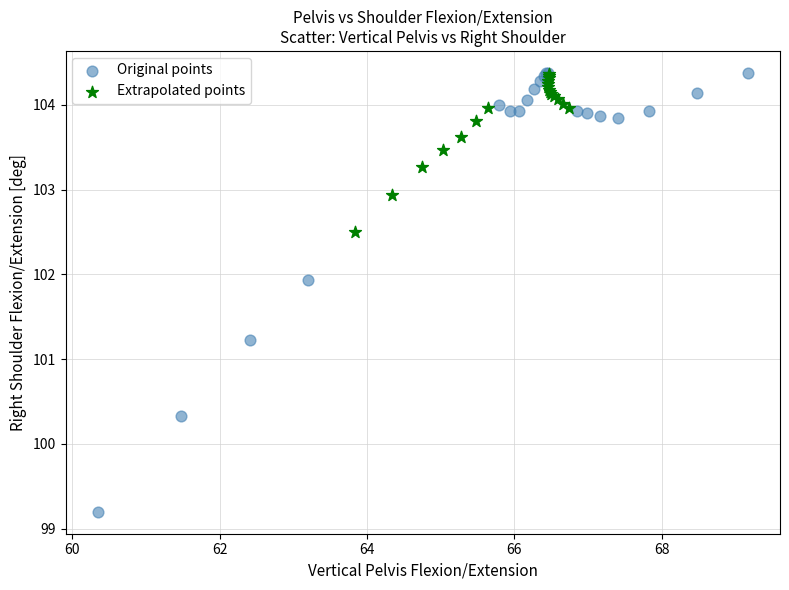

Which series reaches the minimum Y coordinate?

Original points